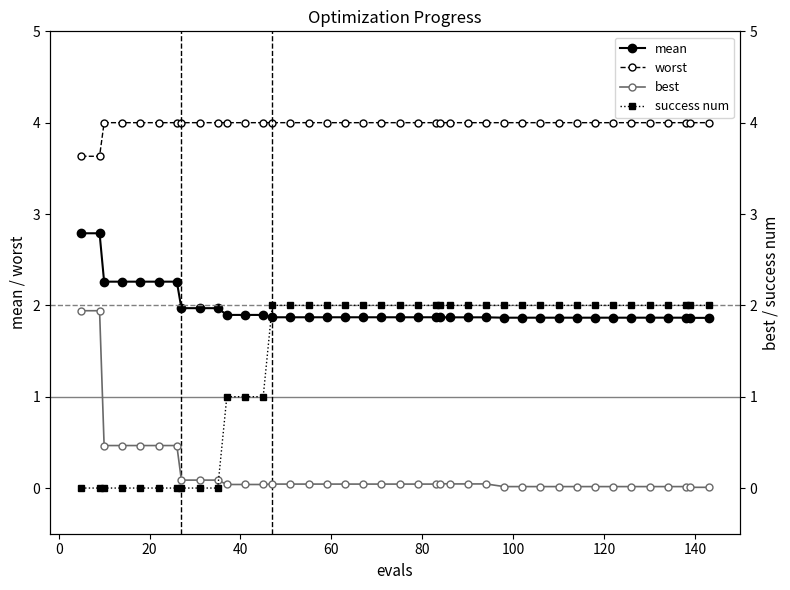

True or false: mean and worst intersect in this chart.

False